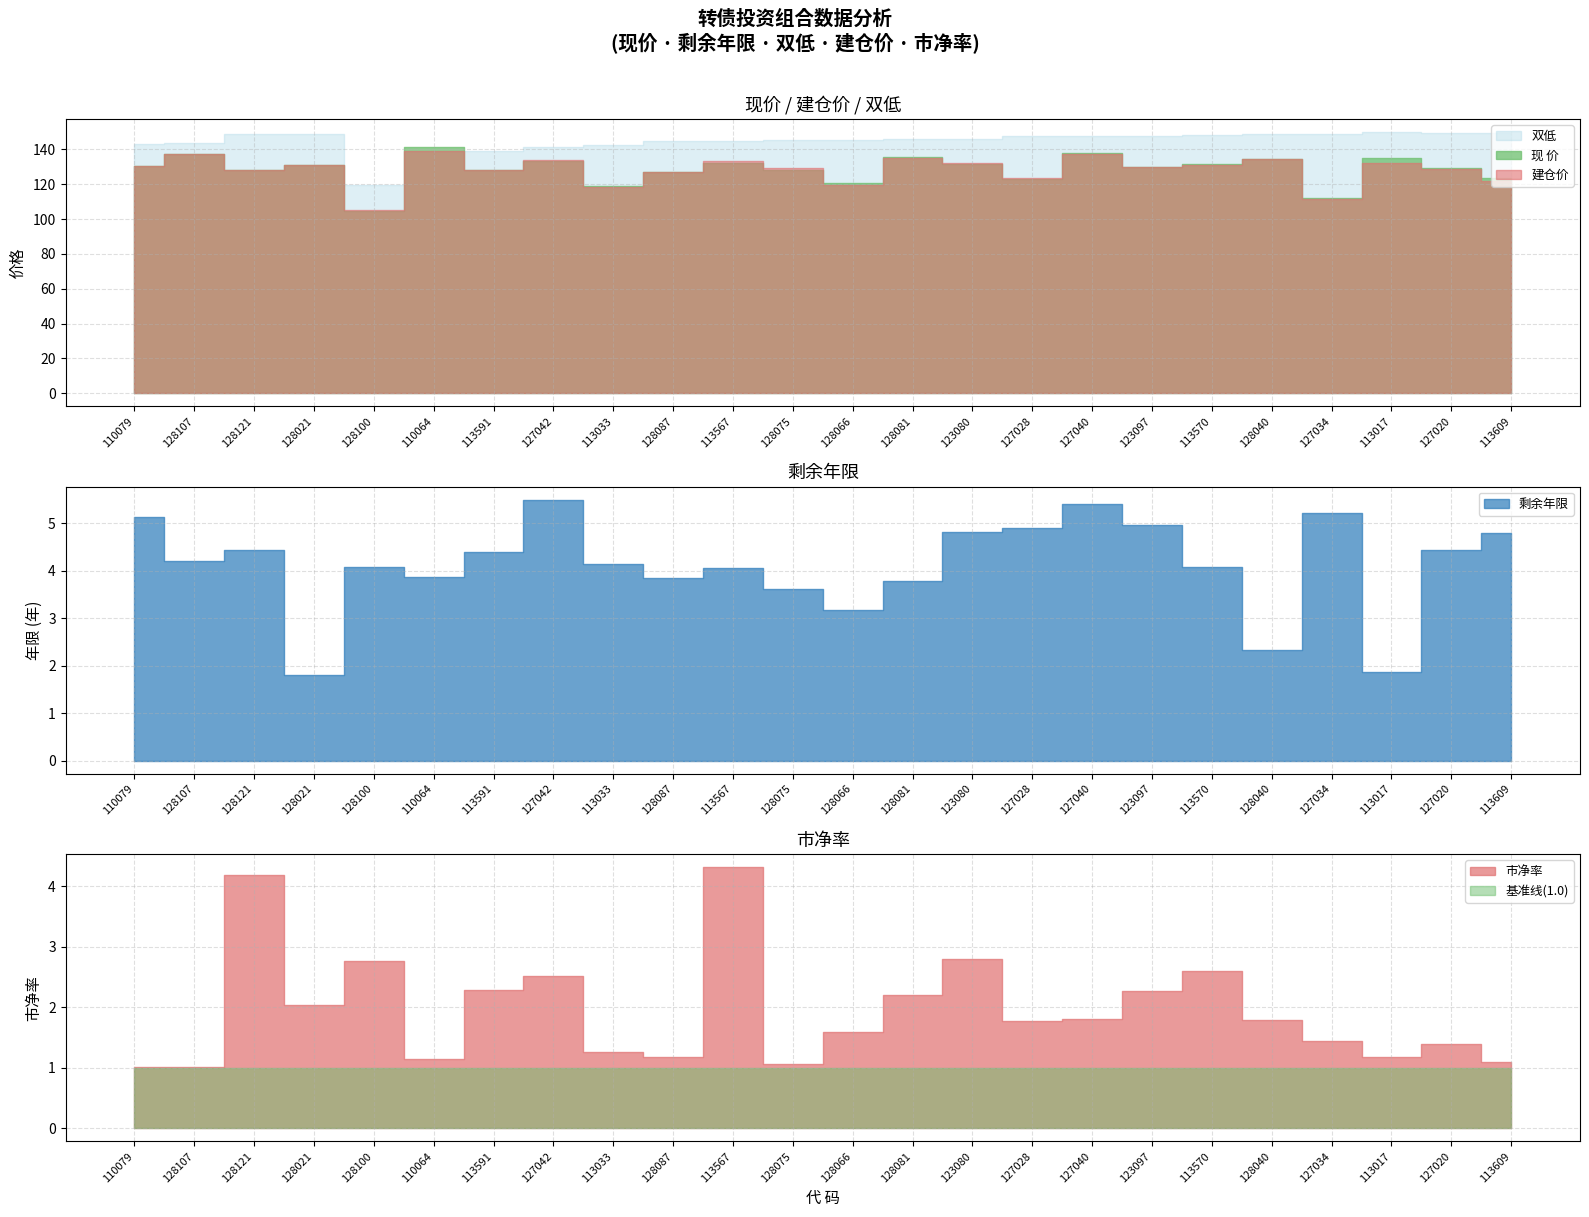

What position from the left is 123097?

18